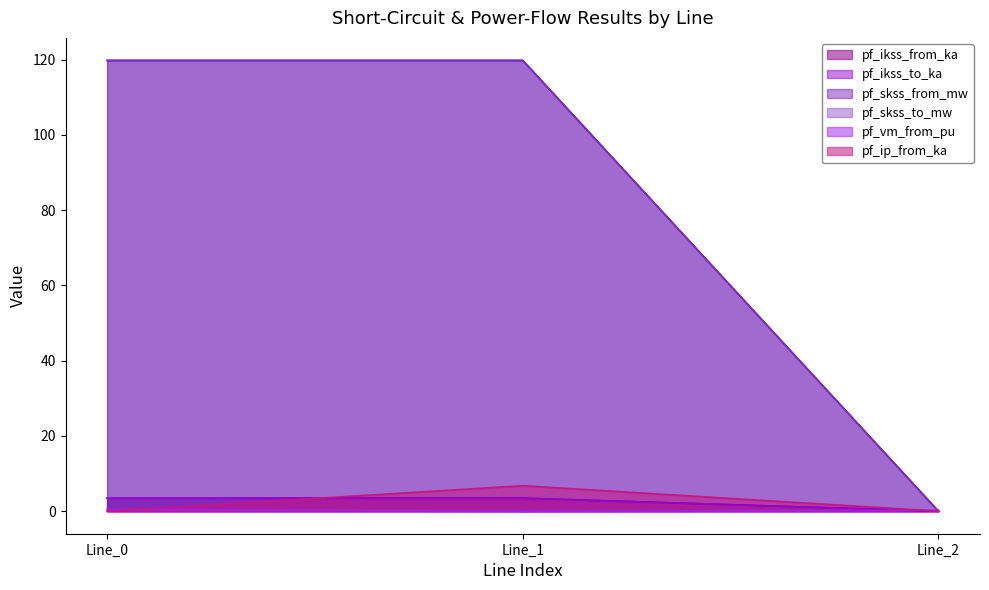

What is the difference between the highest and lowest values at Line_1?

119.8